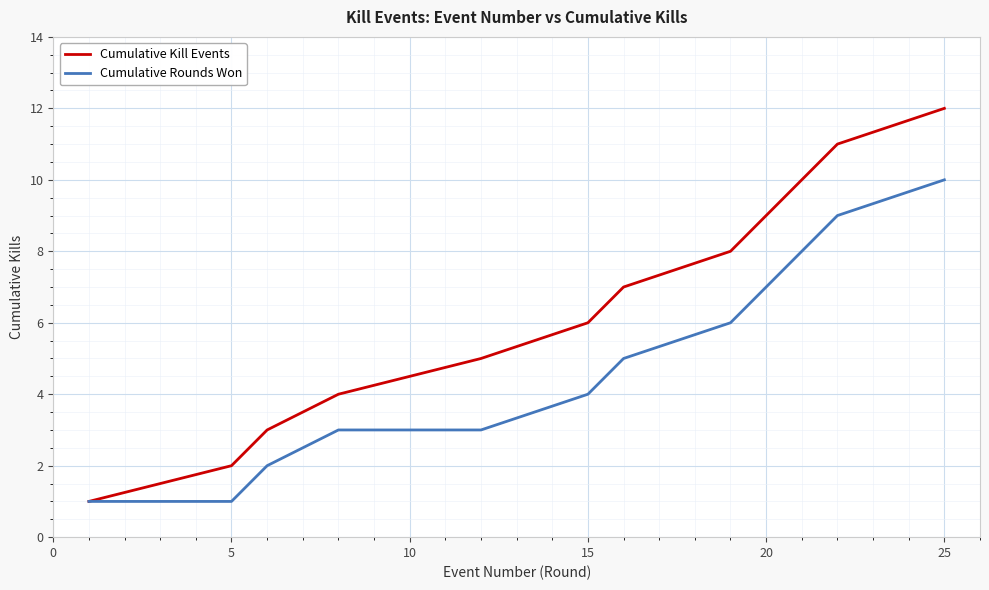

What is the maximum value shown in the chart?

12